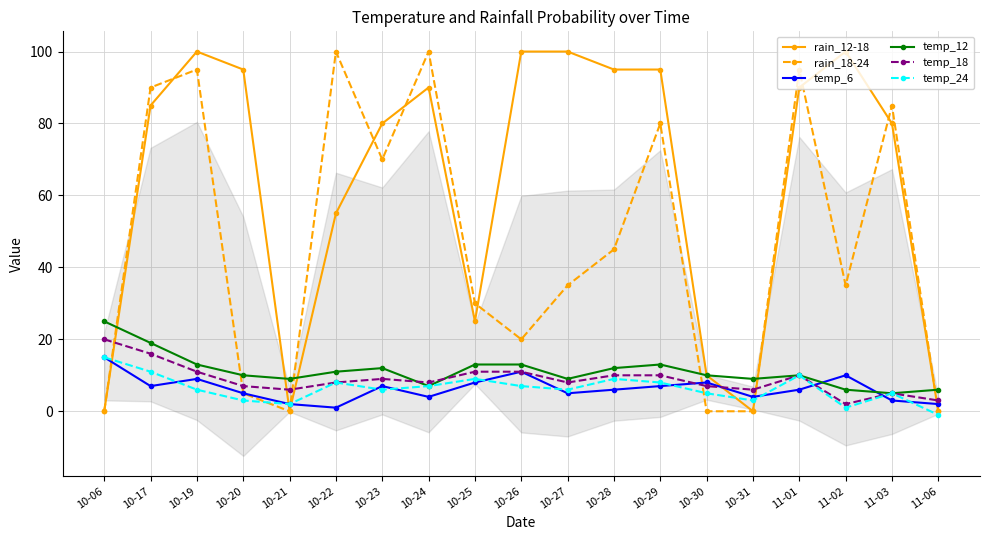

Rank the categories by temp_6 value from highest to lowest.

10-06, 10-26, 11-02, 10-19, 10-25, 10-30, 10-17, 10-23, 10-29, 10-28, 11-01, 10-20, 10-27, 10-24, 10-31, 11-03, 10-21, 11-06, 10-22